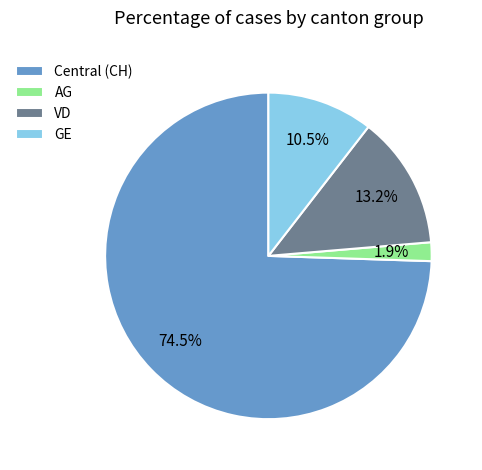

Count the number of slices in the pie.

4